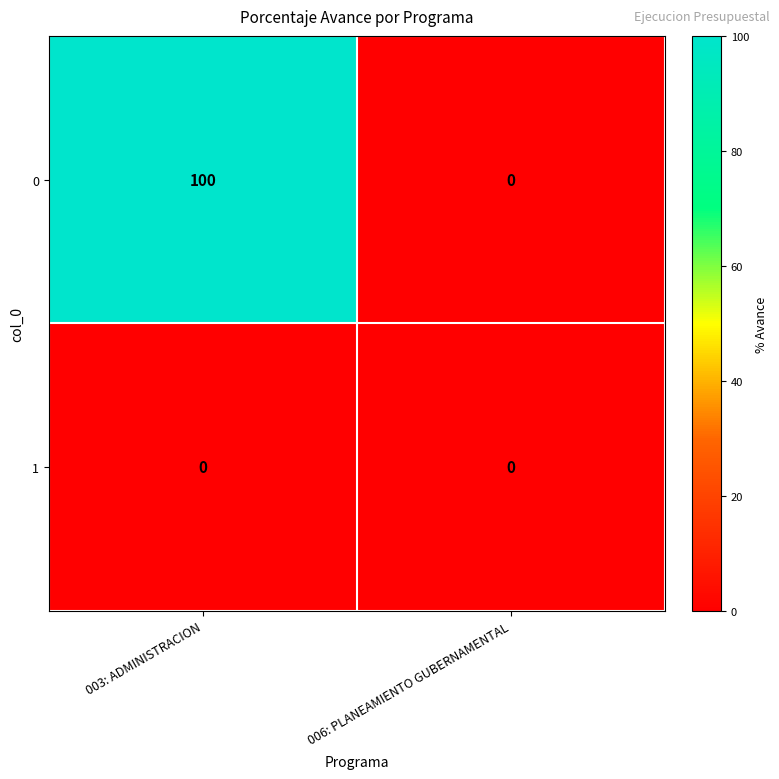

Which series changed the most between 003: ADMINISTRACION and 006: PLANEAMIENTO GUBERNAMENTAL?

0